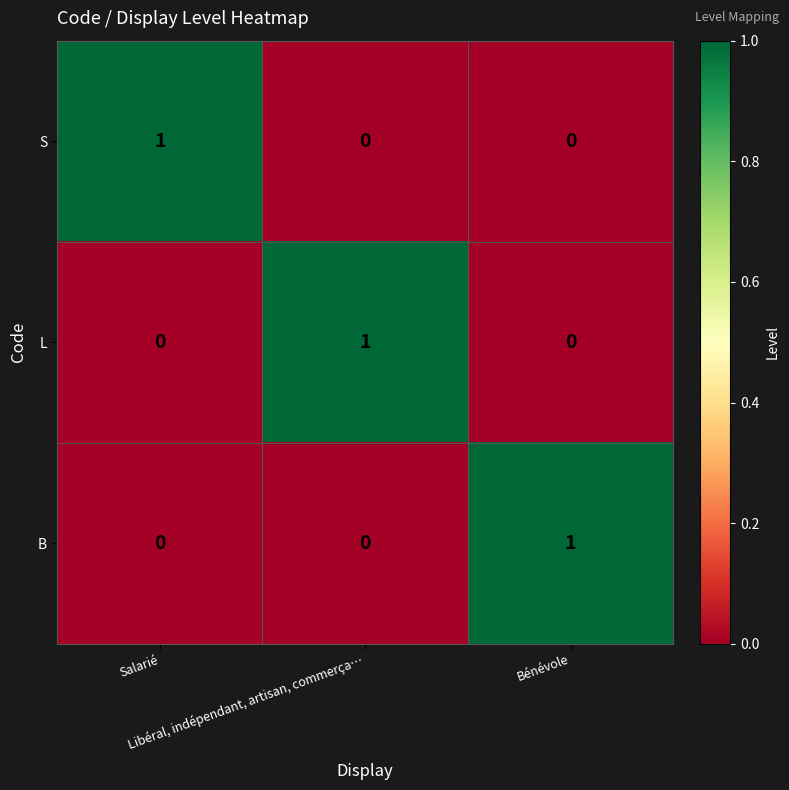

Count the S values in the range 0 to 1.

3